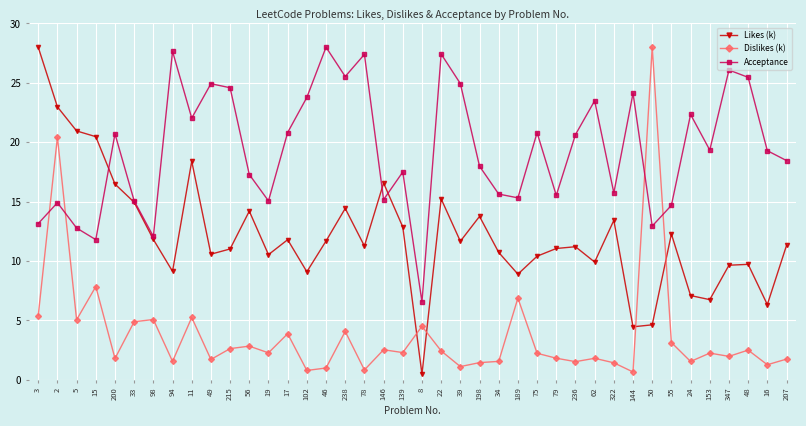

Count the number of categories in the chart.

40